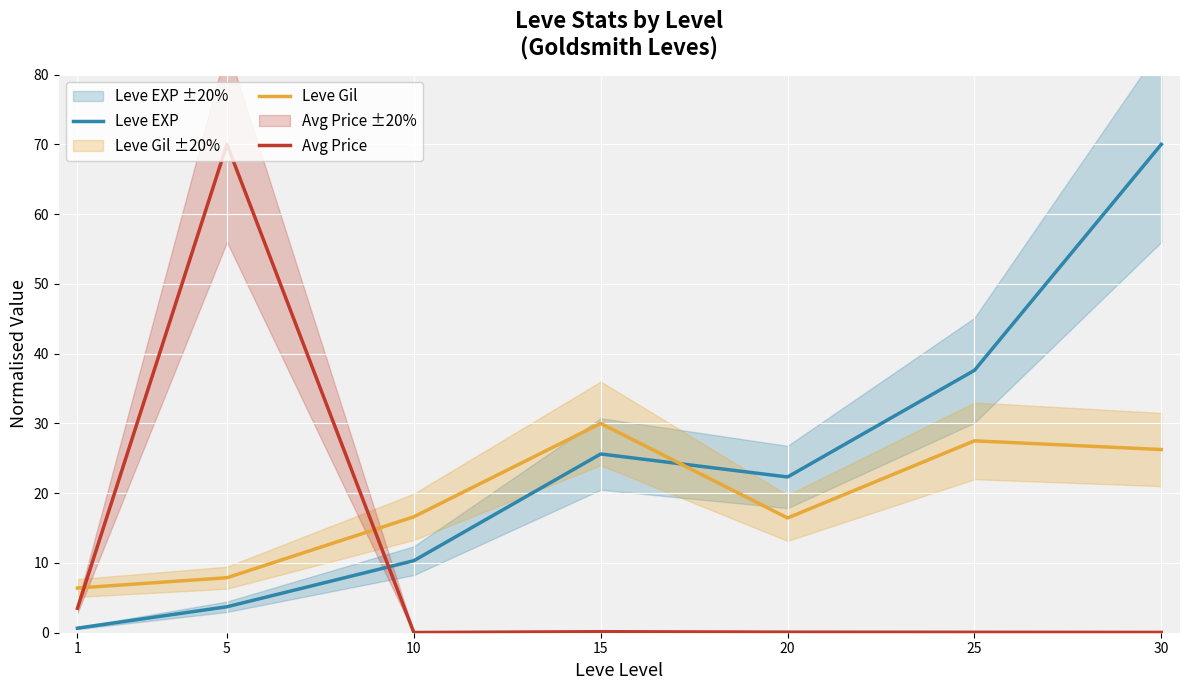

Which has a higher value, 20 or 5?

20